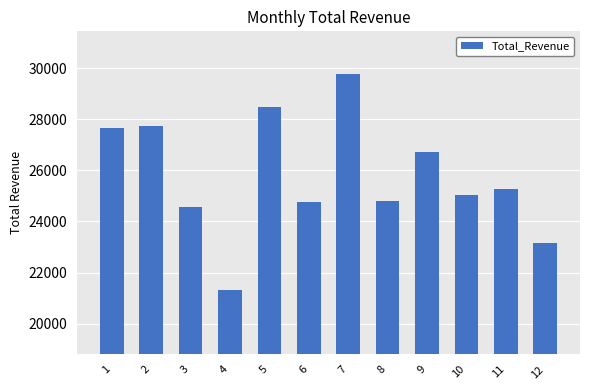

What is the difference between the maximum and minimum values?

8427.9